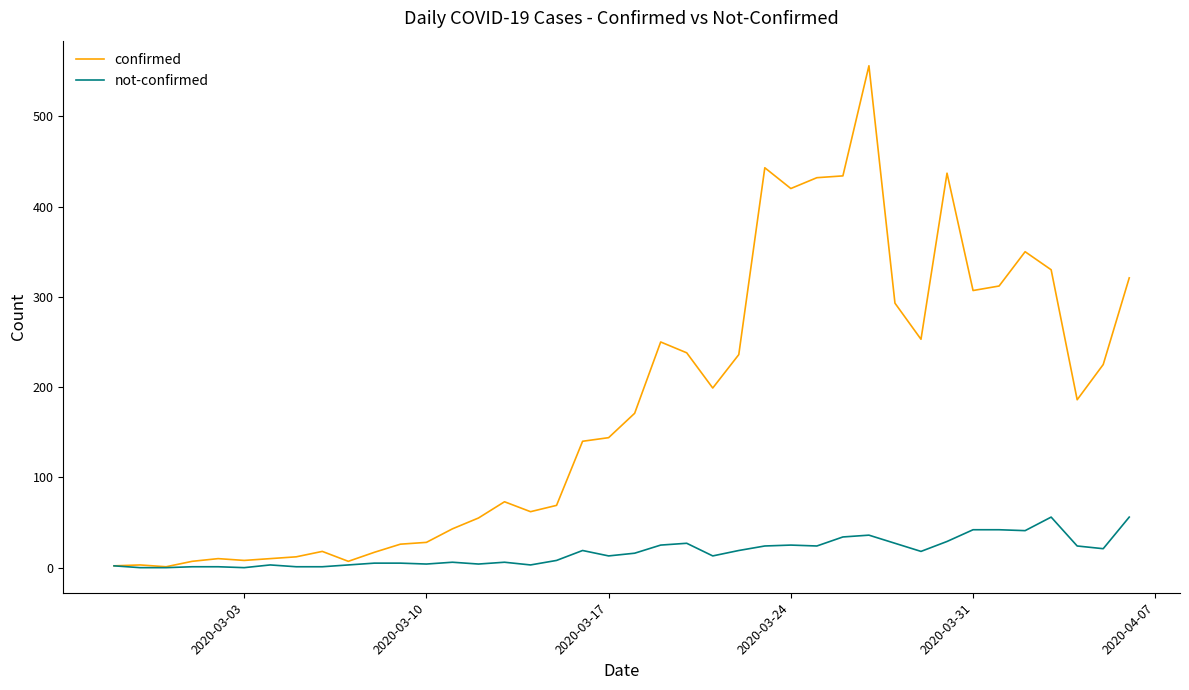

What is the difference between the maximum and second lowest values in the confirmed series?

554